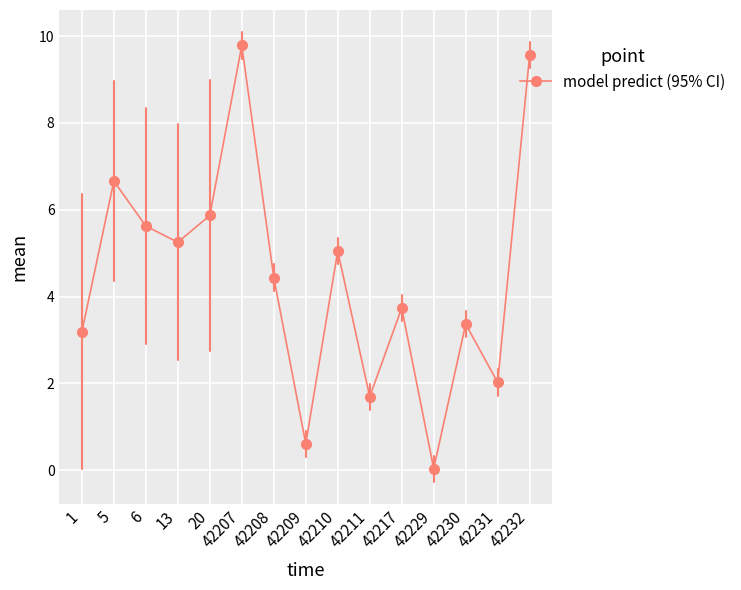

What is the difference between the maximum and minimum values?

9.7